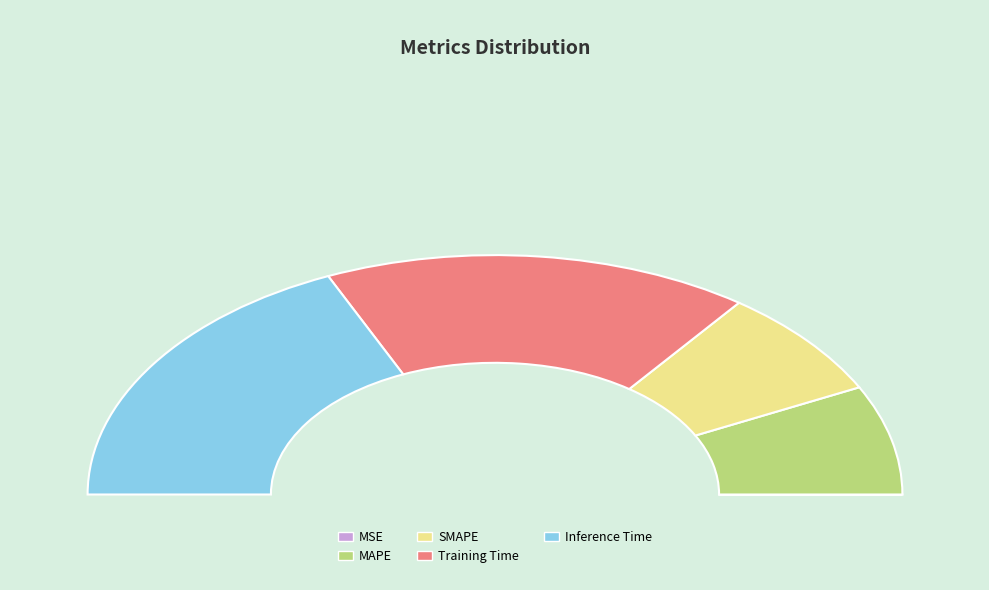

Does any single category account for the majority?

No